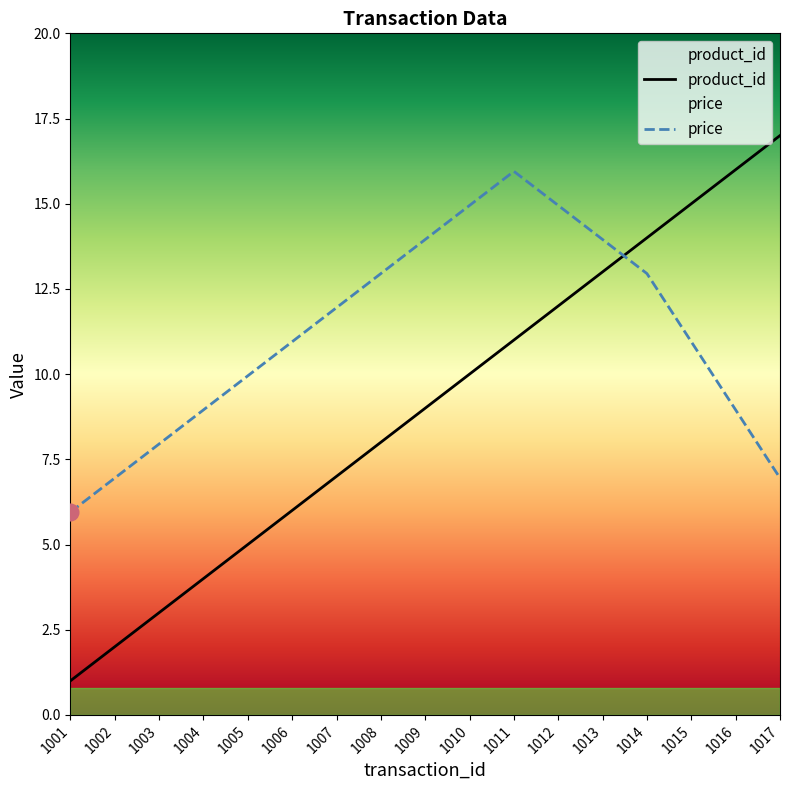

Which category has the lowest value across all series?

1001